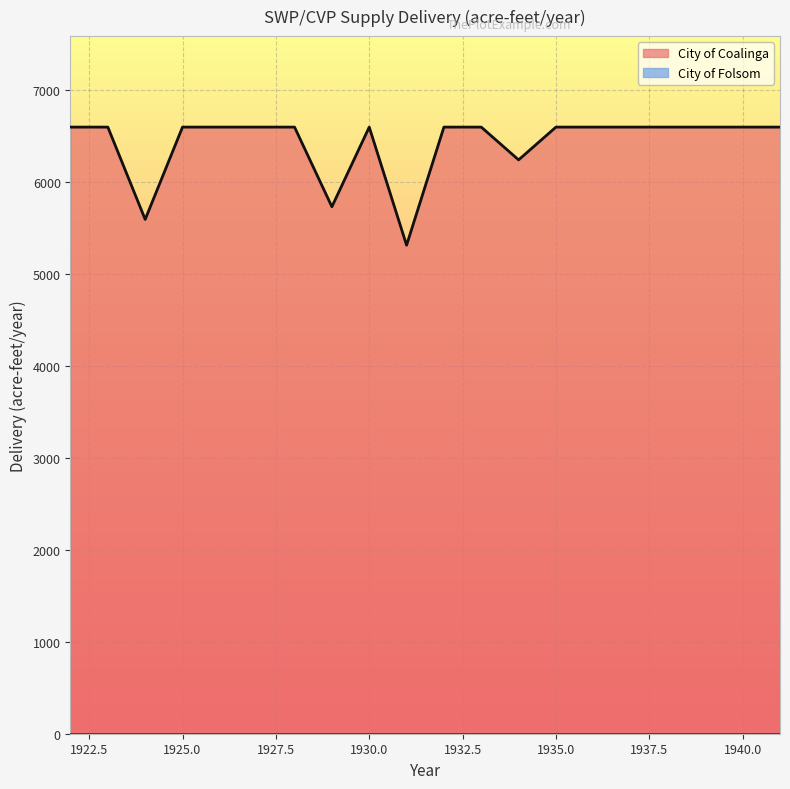

What is the difference between the maximum and minimum values?

1284.6